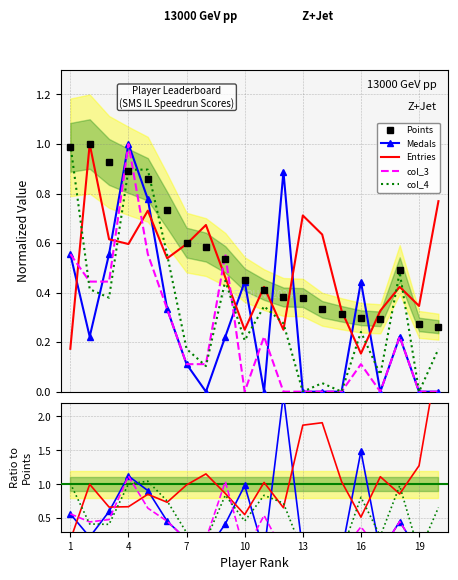

Does the chart have visible grid lines?

Yes